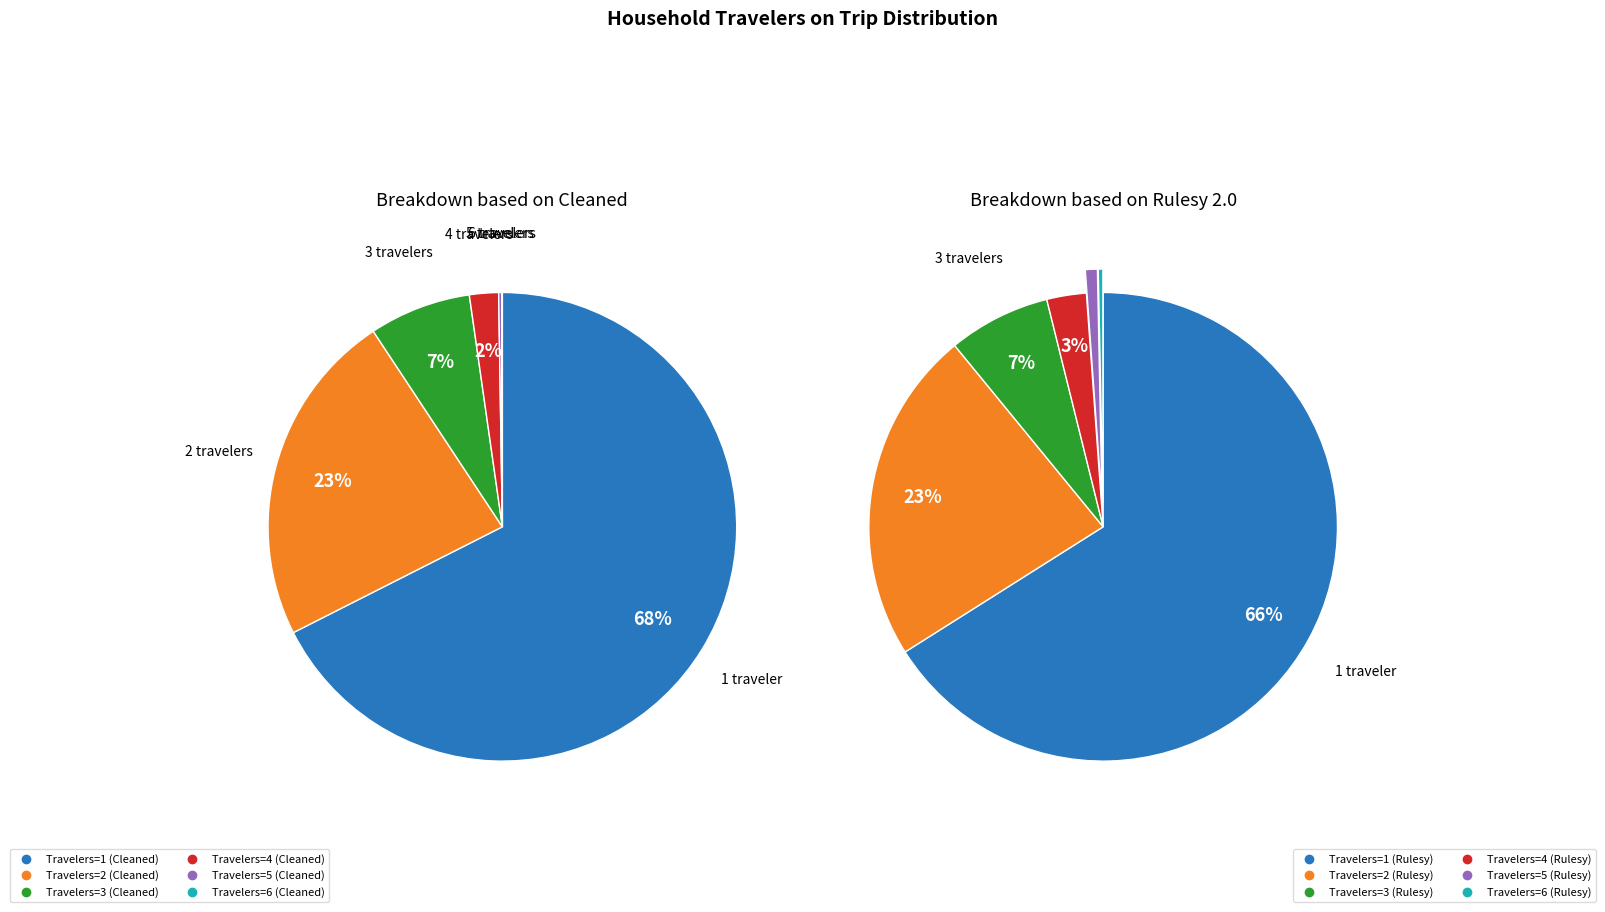

Is the sum of 5 and values_cleaned greater than half?

Yes